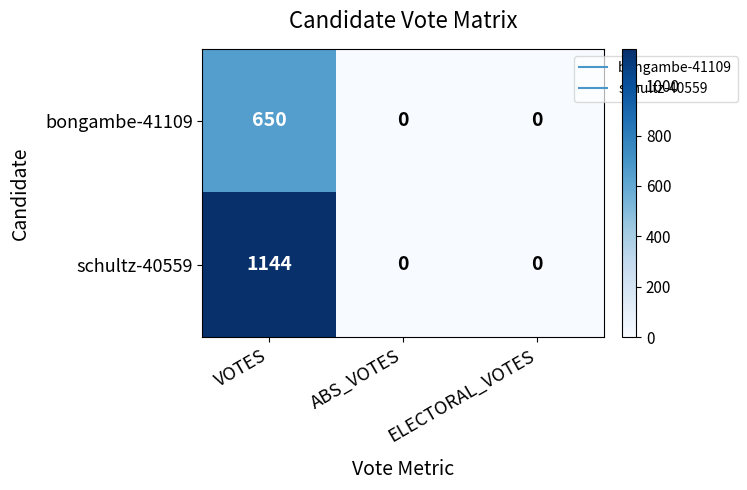

At which label does schultz-40559 reach its peak?

VOTES